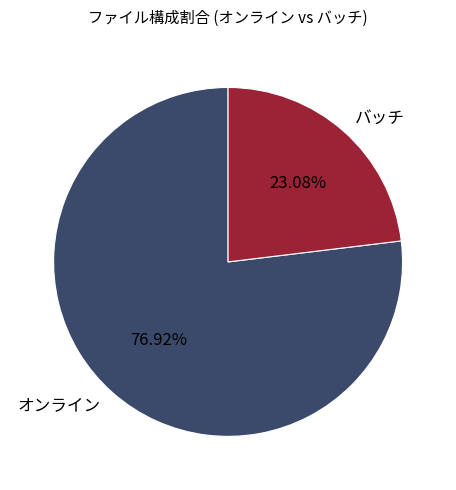

Which slice is the largest?

オンライン